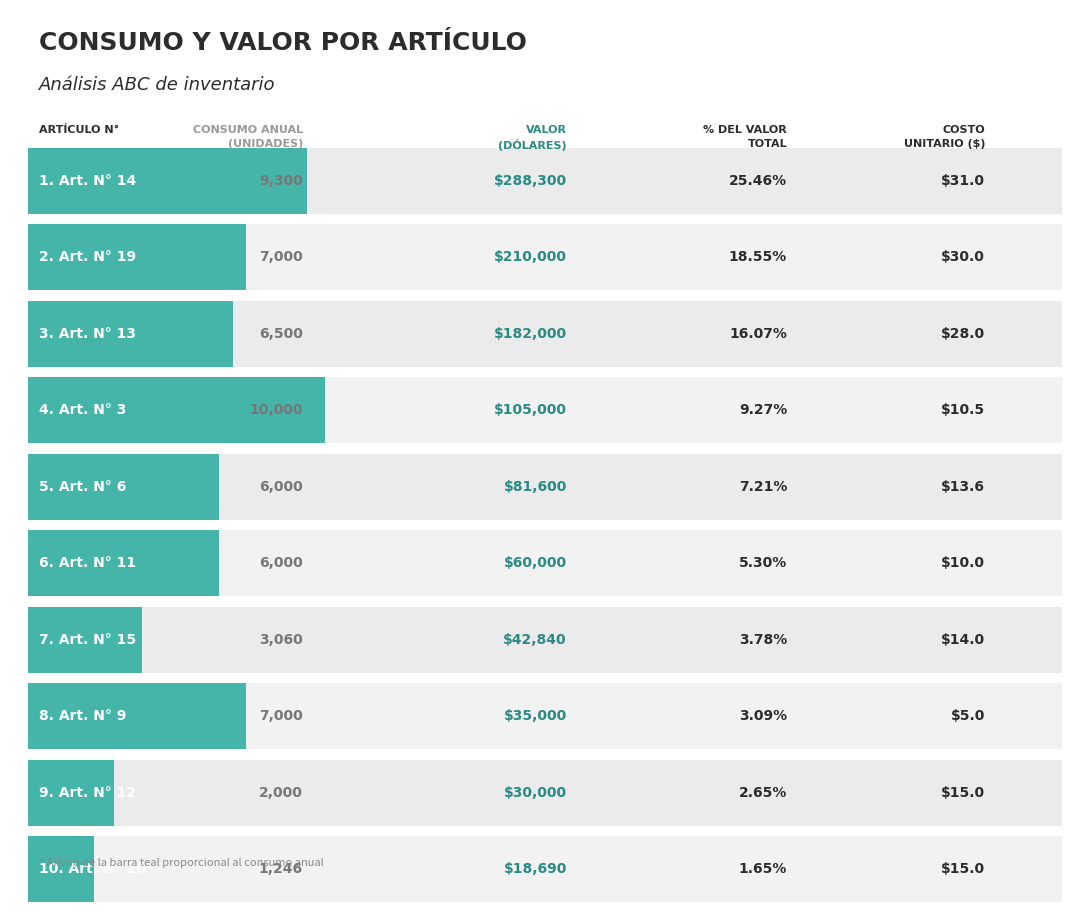

What is the total value across all series at 12?

32017.7